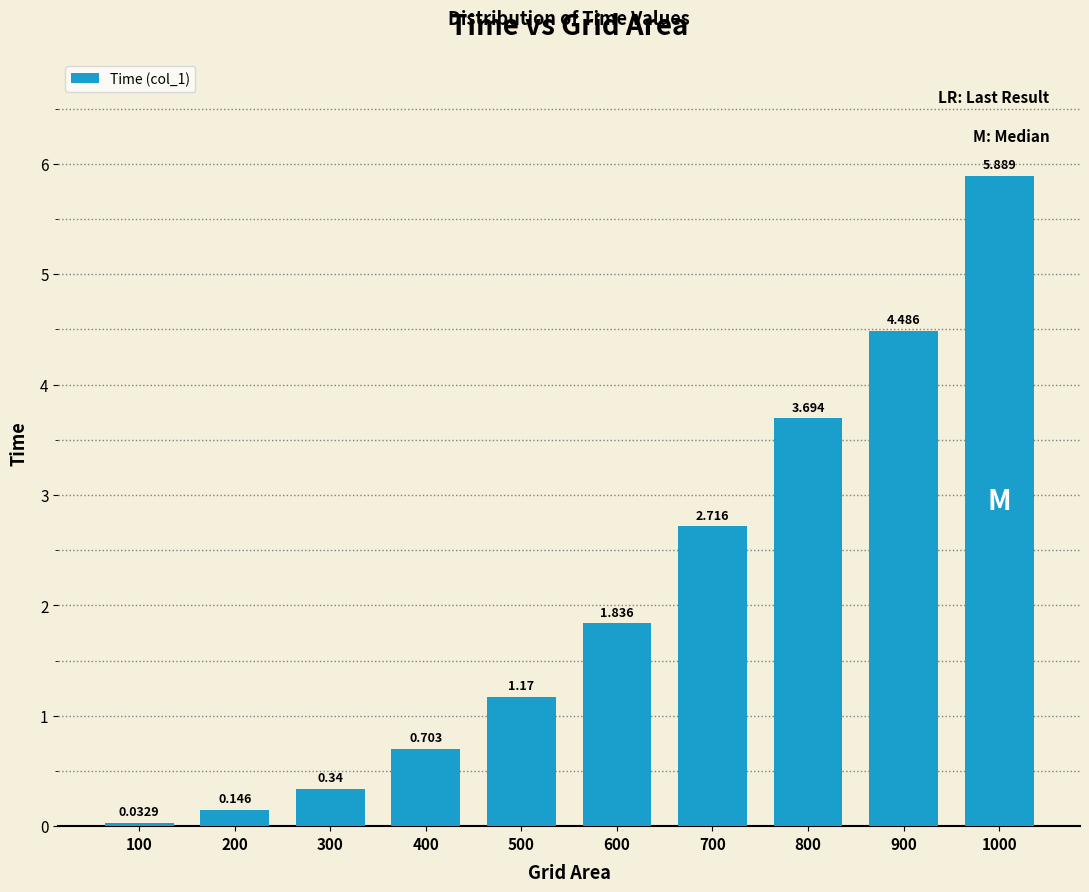

Are the bars horizontal?

No